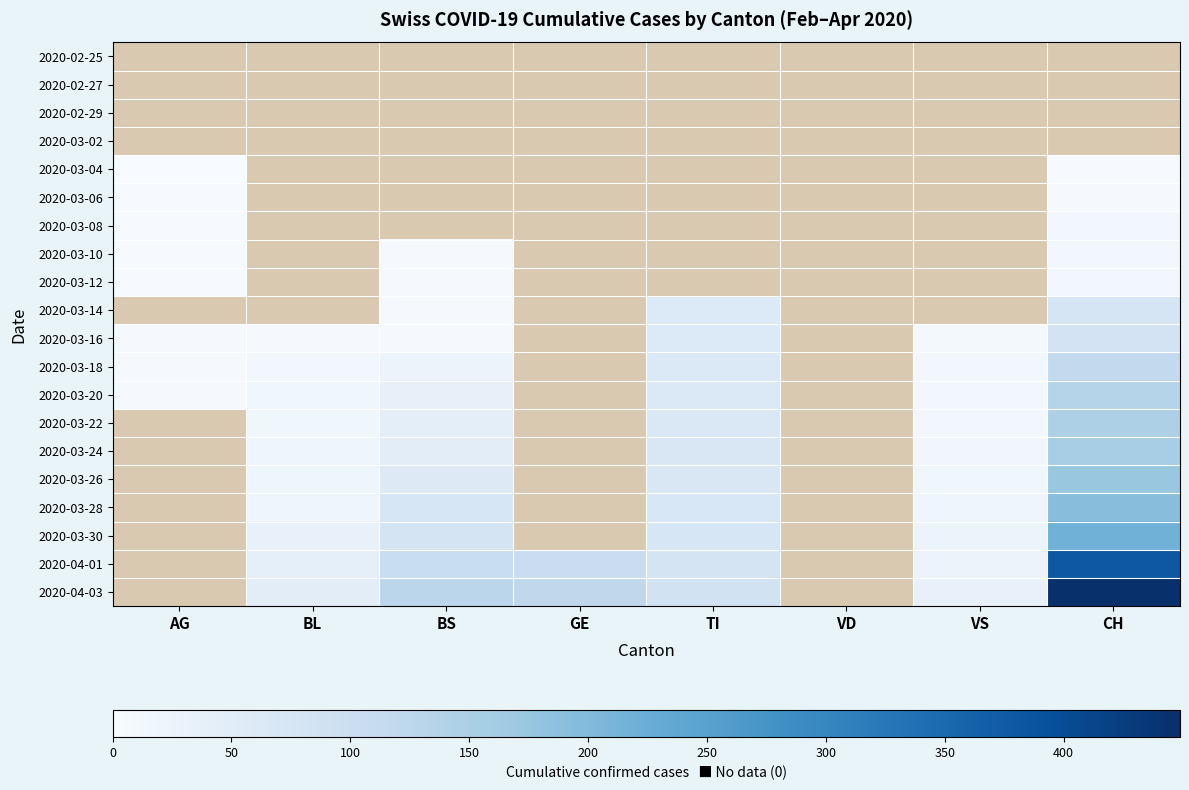

Which category has the lowest value in the 2020-03-24 series?

AG